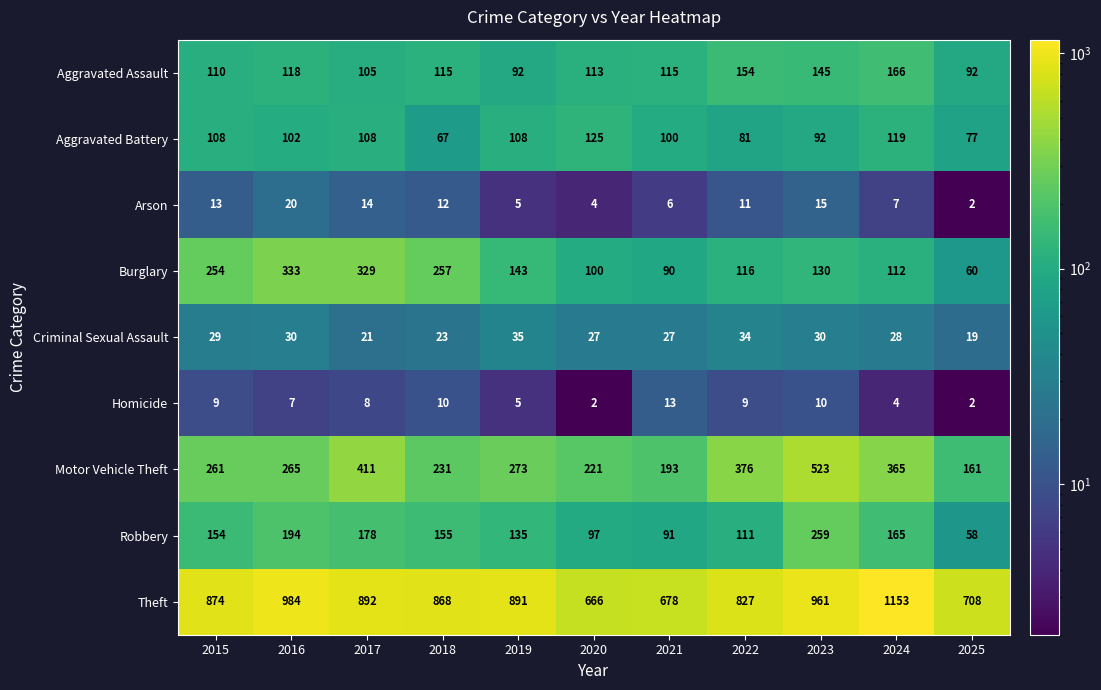

Which series has the largest total across all categories?

Theft